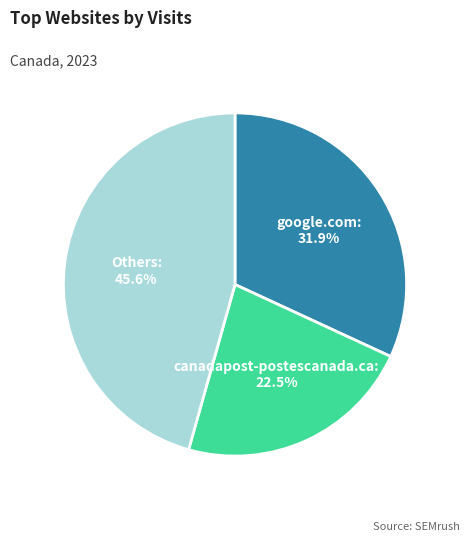

How much of the chart is everything except canadapost-postescanada.ca?

77.5%